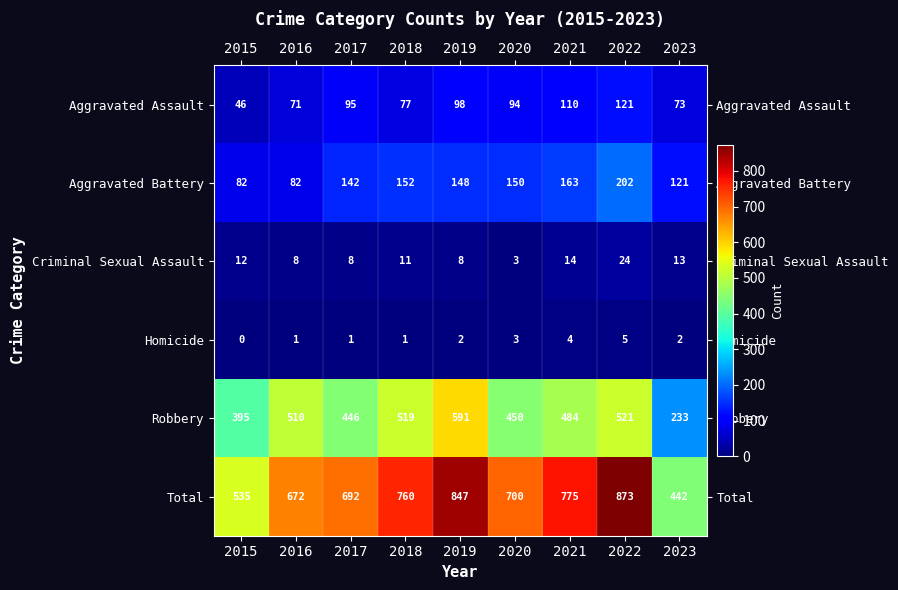

True or false: Aggravated Battery has a value of 40 at 2023.

False